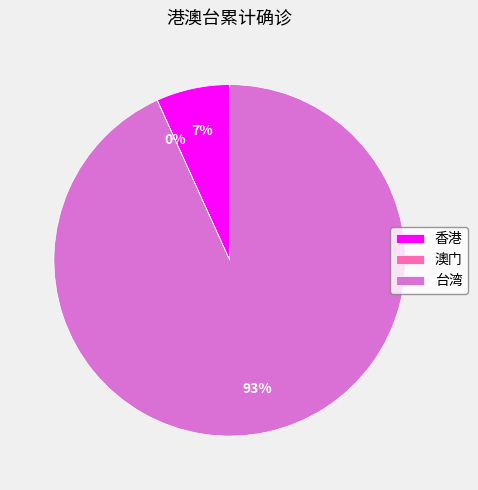

Which has a higher value, 台湾 or 香港?

台湾